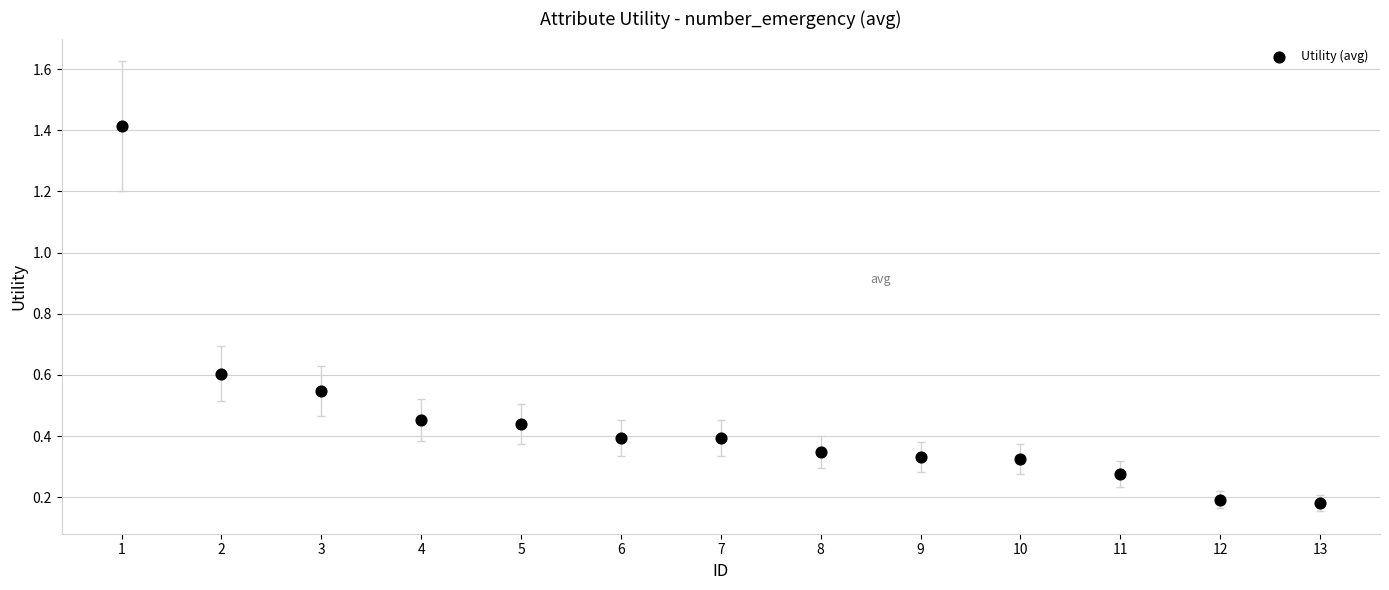

What is the range of X values (max minus min)?

12.0